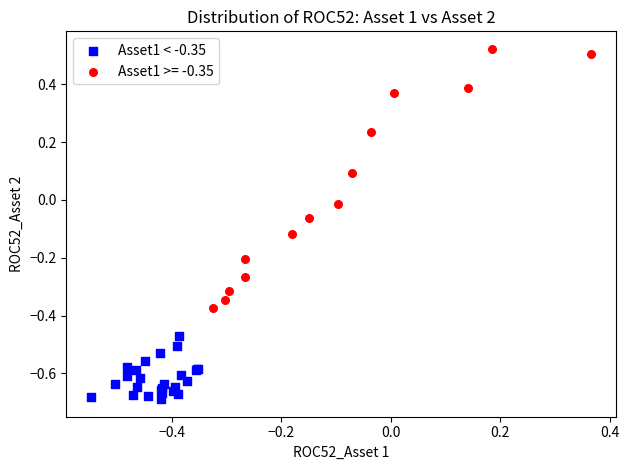

Which series has the widest spread of Y values?

Asset1 >= -0.35